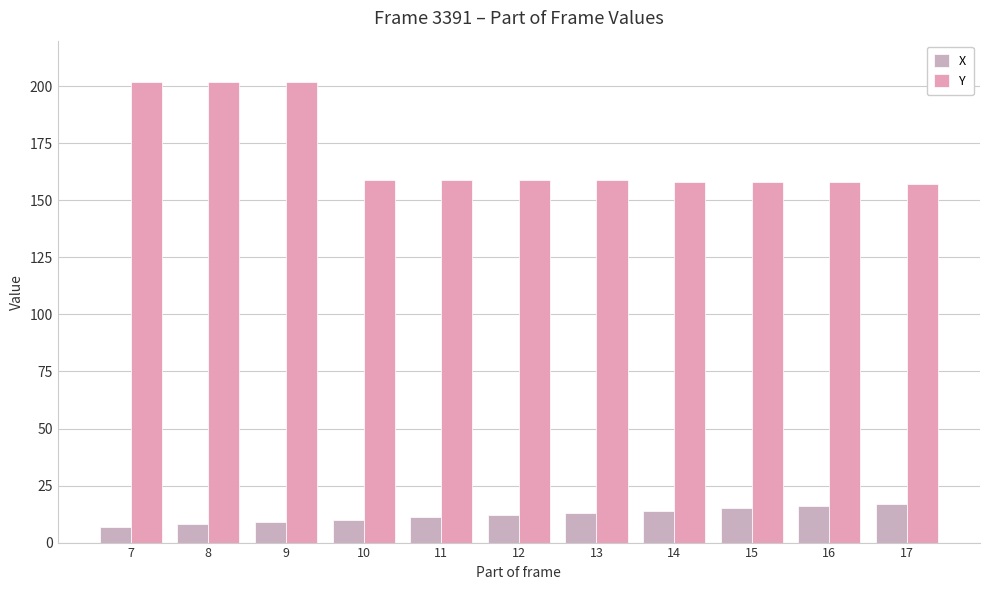

Rank the series by their average value, from lowest to highest.

X, Y